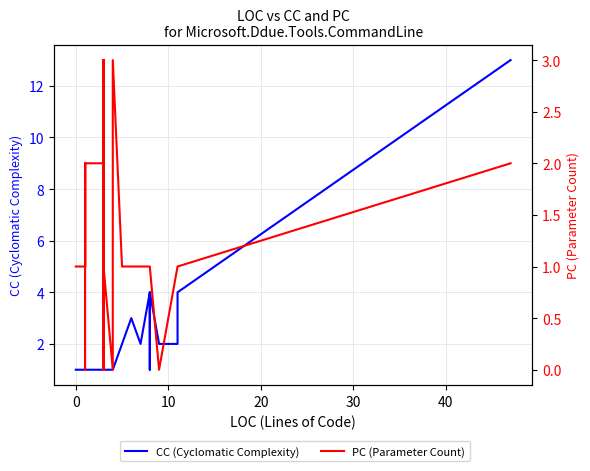

Does the chart display data point markers on the line(s)?

No